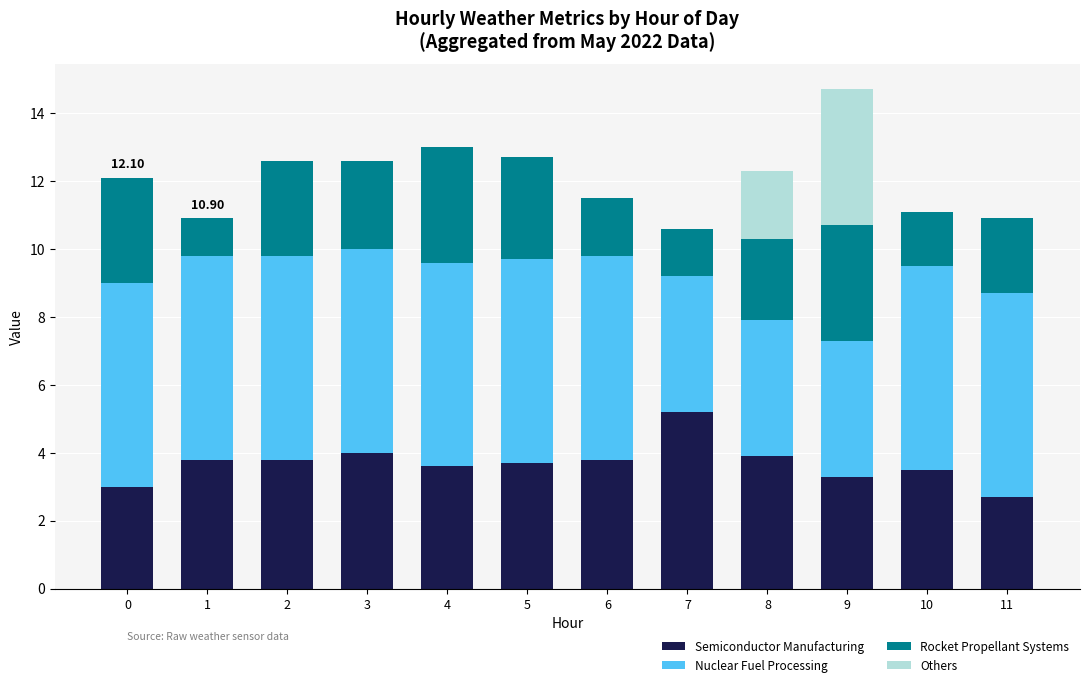

At which category is the sum across all series the highest?

9